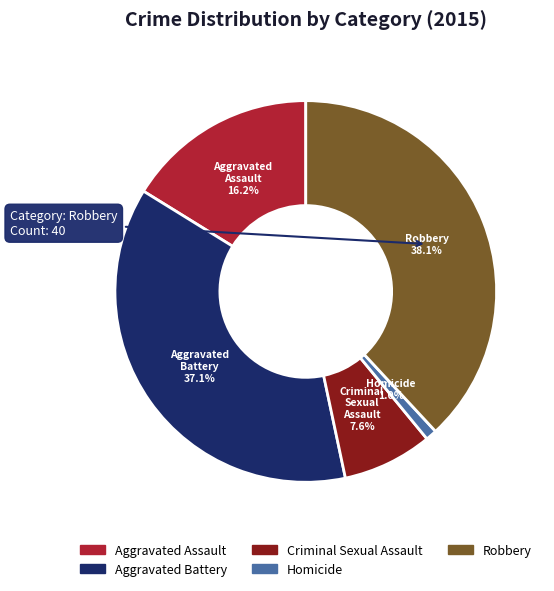

Is Aggravated Battery the majority of the pie?

No